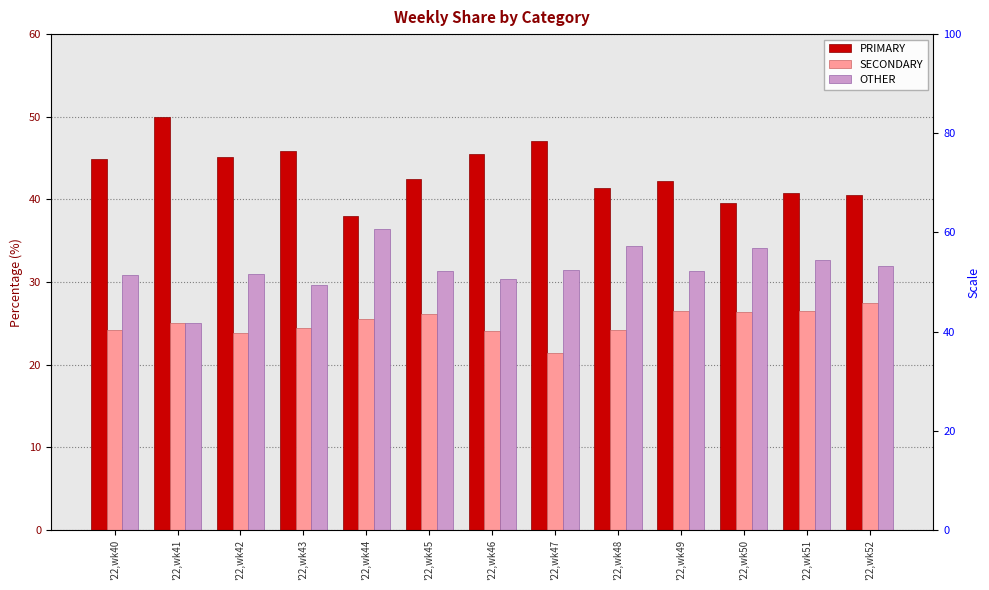

Read the OTHER value at '22,wk40.

30.9